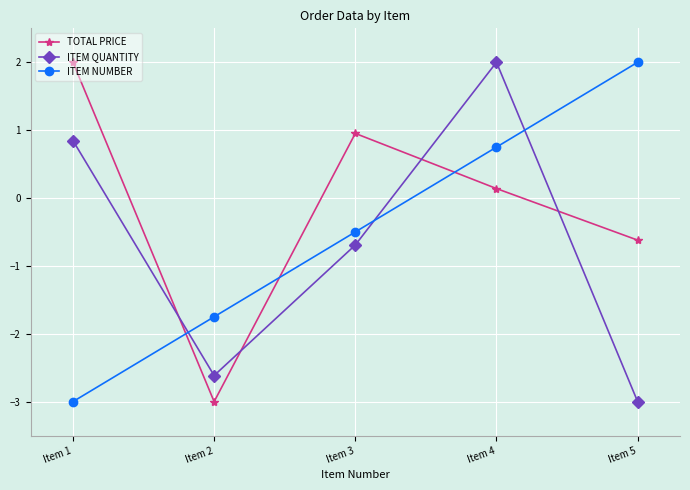

What are all the series names shown in the legend?

TOTAL PRICE, ITEM QUANTITY, ITEM NUMBER